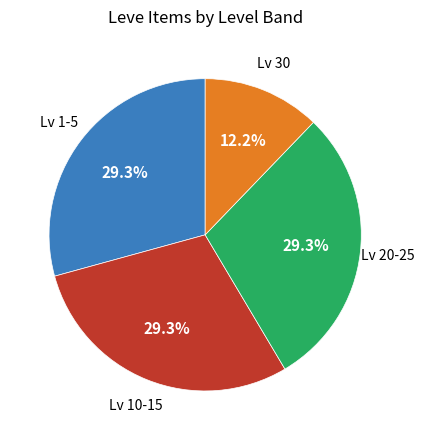

Is there any slice that represents more than half of the pie?

No